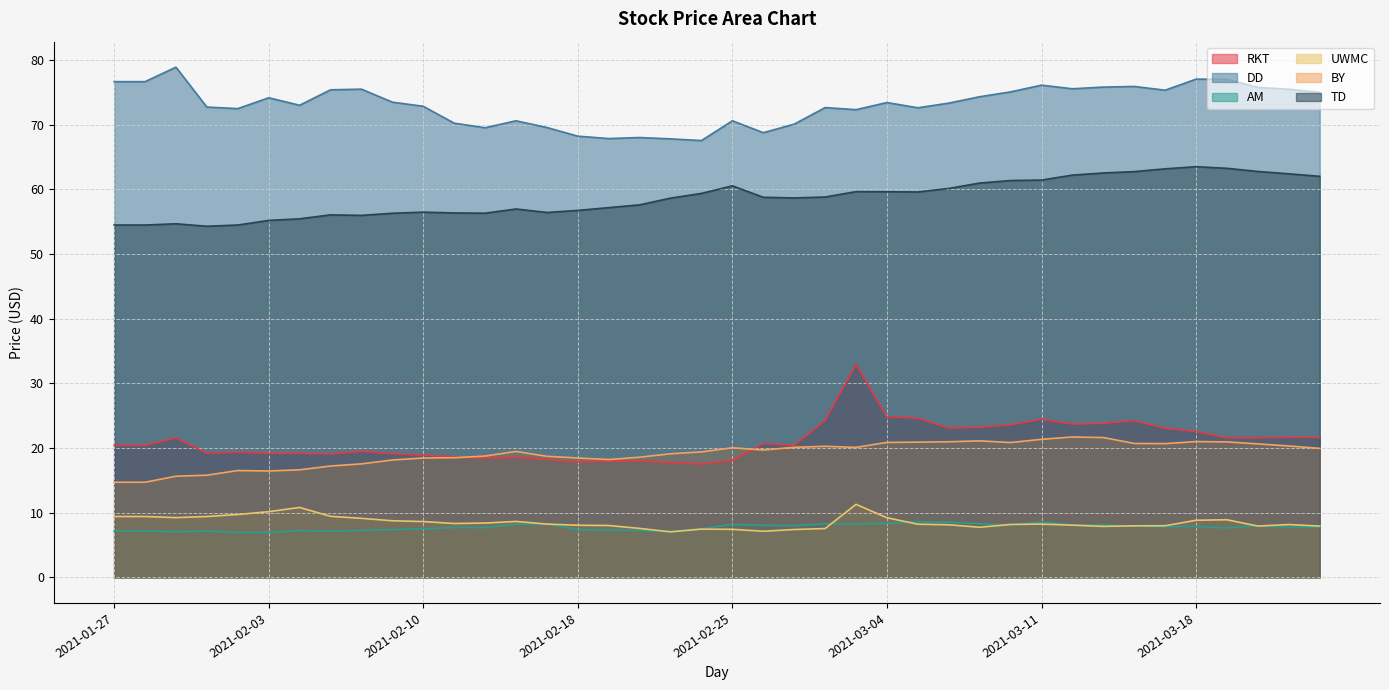

What position from the right is 2021-01-27?

40